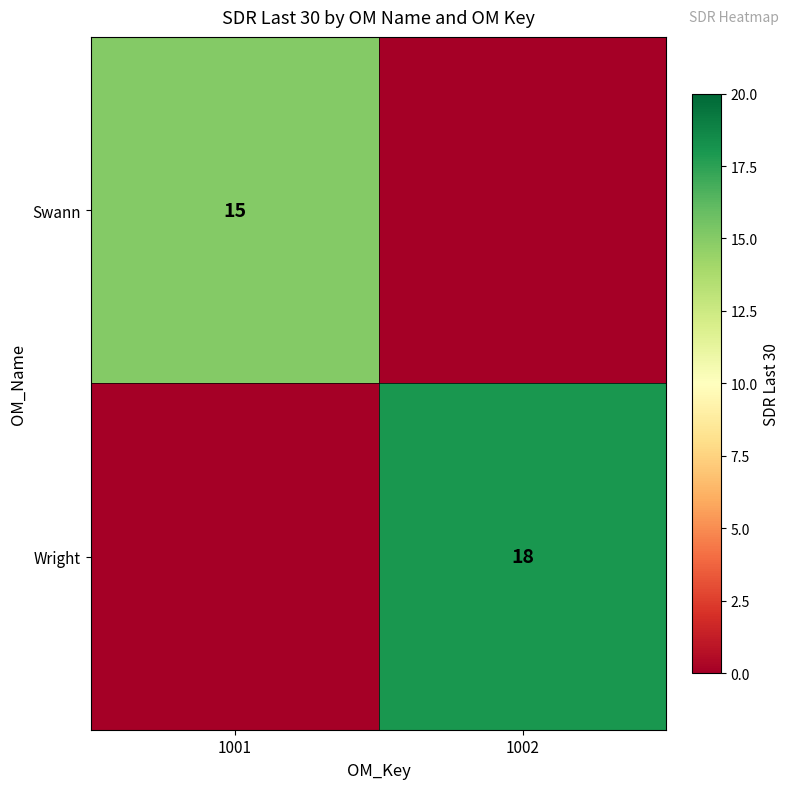

Is it true that Swann equals 15 at 1001?

True